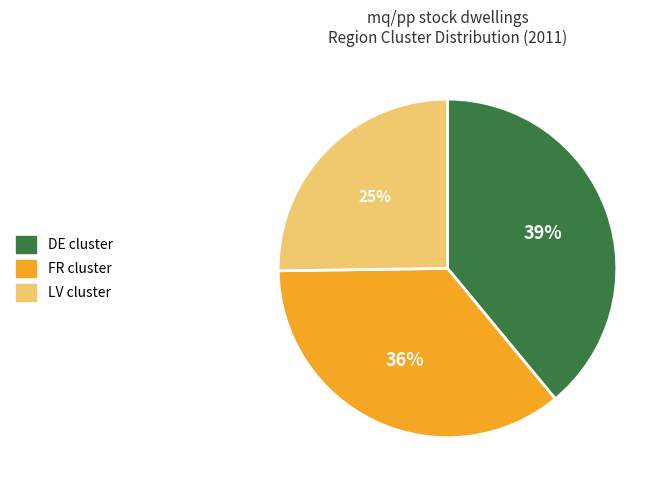

Which slice is the largest?

DE